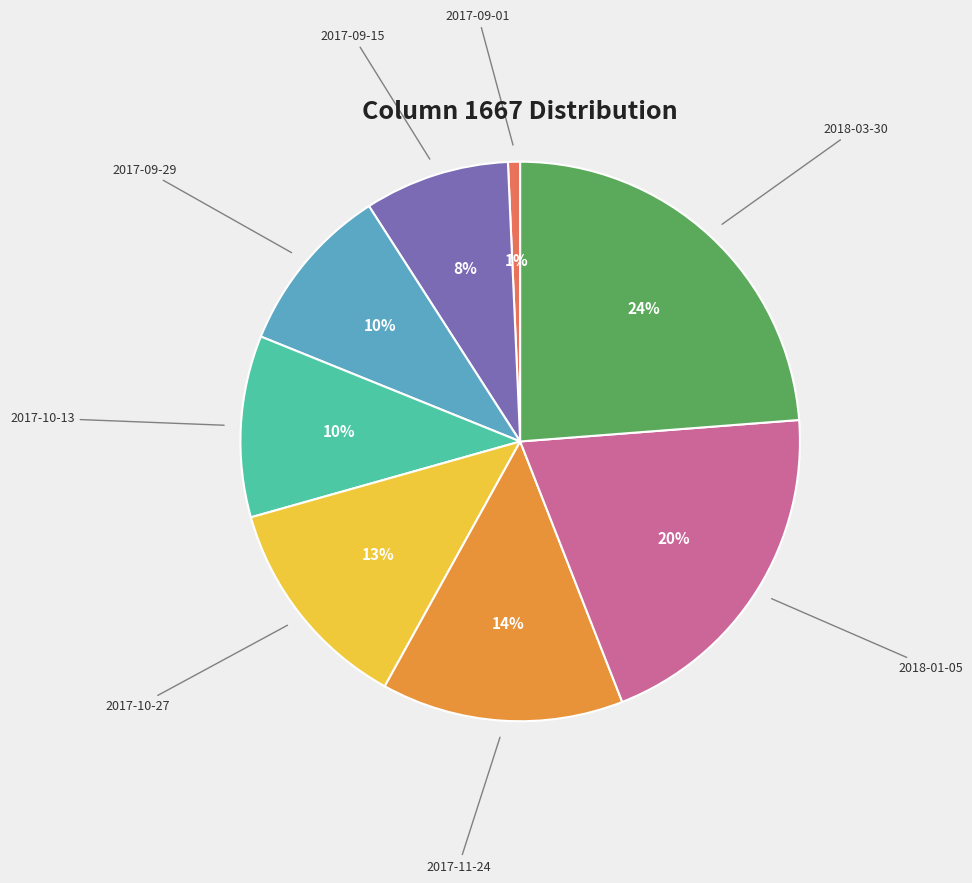

Does any single category account for the majority?

No